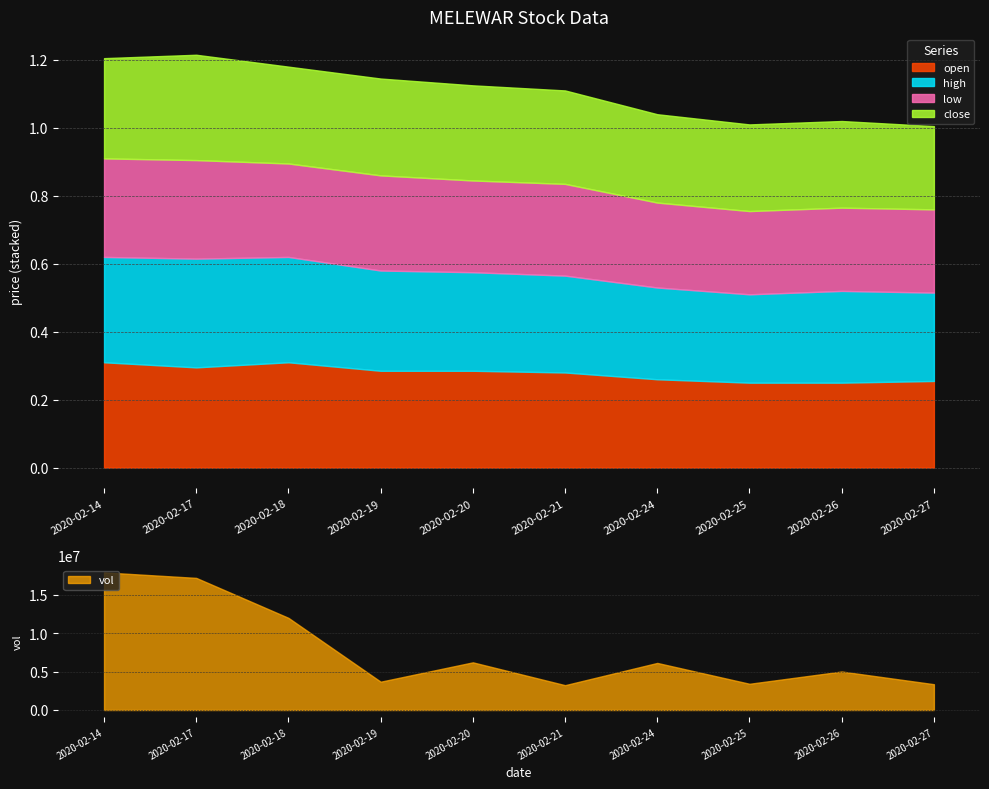

Is it true that low equals 0.4 at 2020-02-21?

False